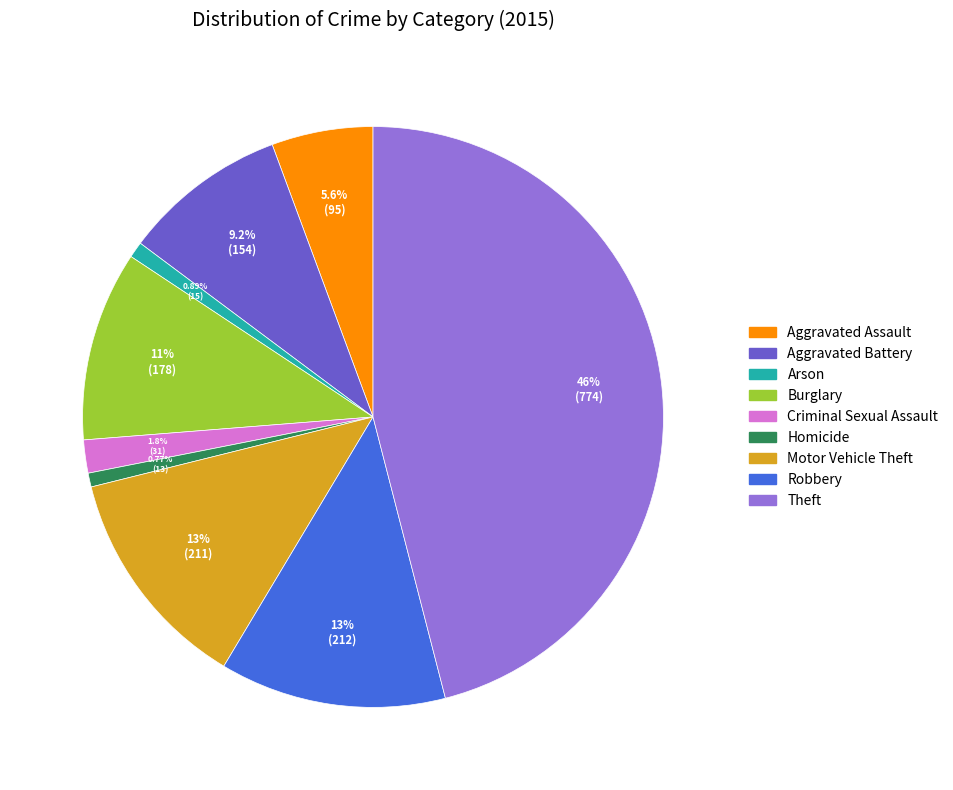

True or false: Aggravated Battery accounts for 16% of the total.

False